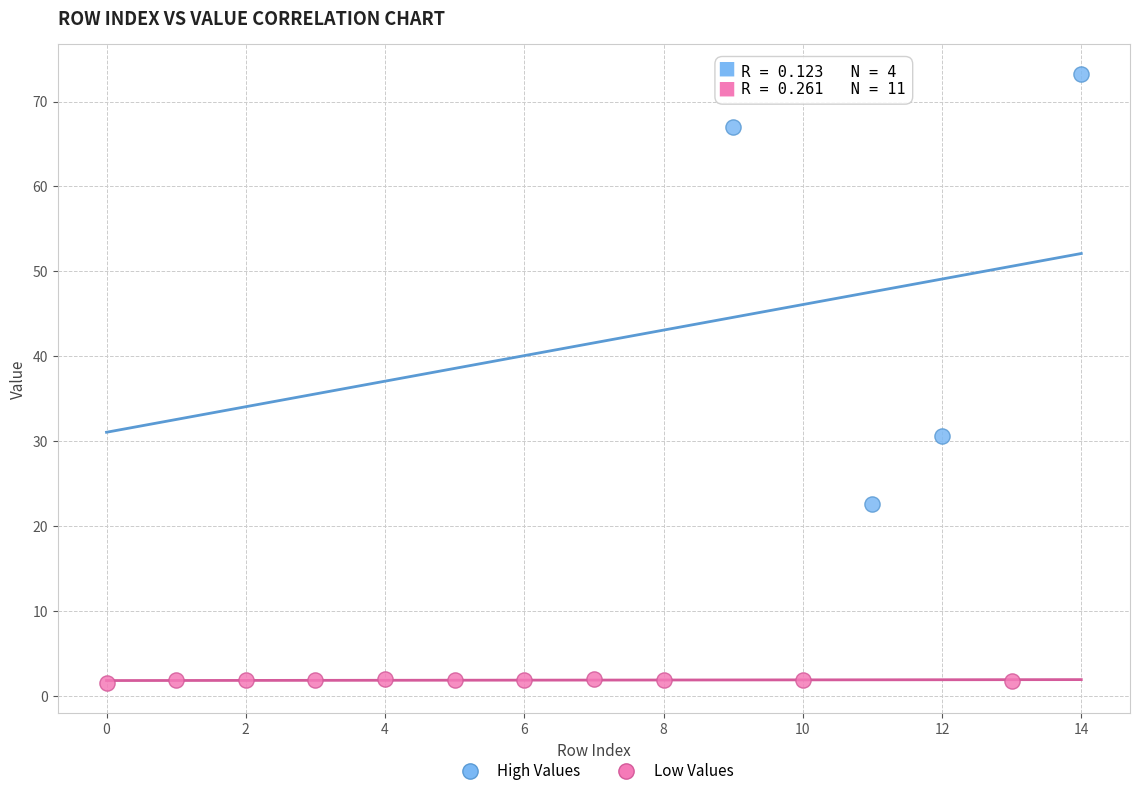

Which series reaches the minimum Y coordinate?

Low Values